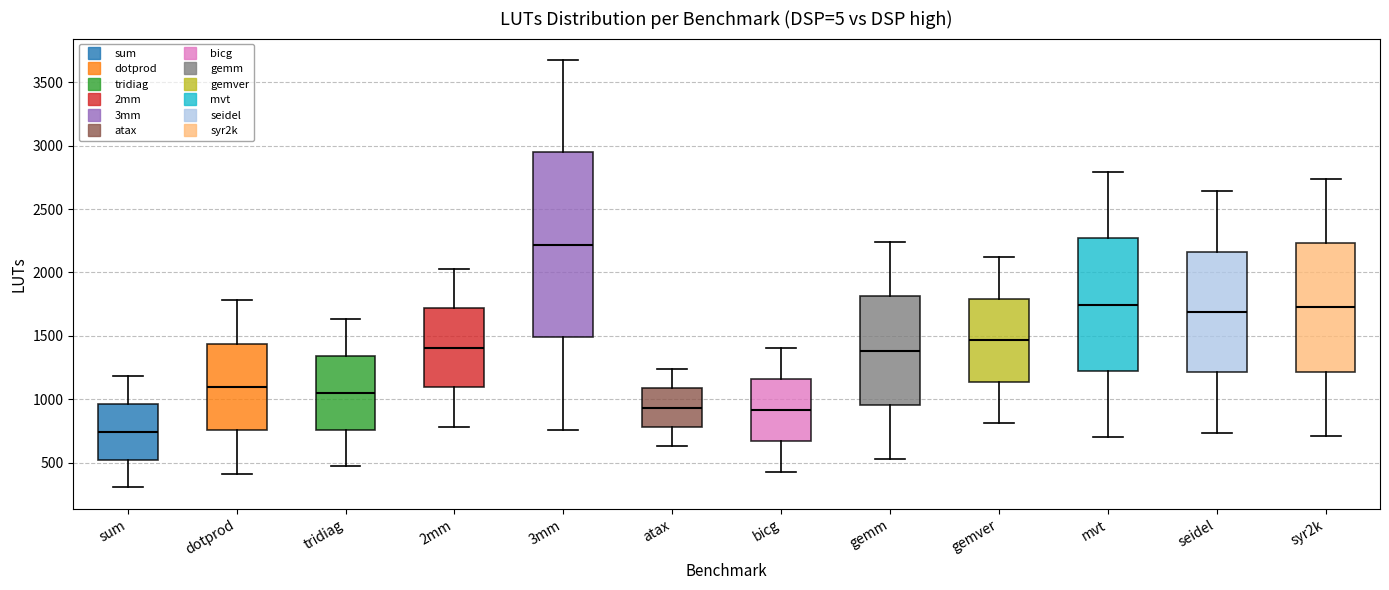

Which box is the tallest, from its lower edge to its upper edge?

3mm